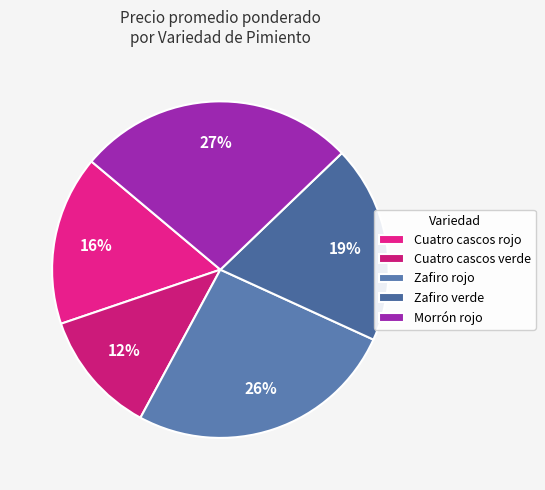

Is there a majority slice in this chart?

No